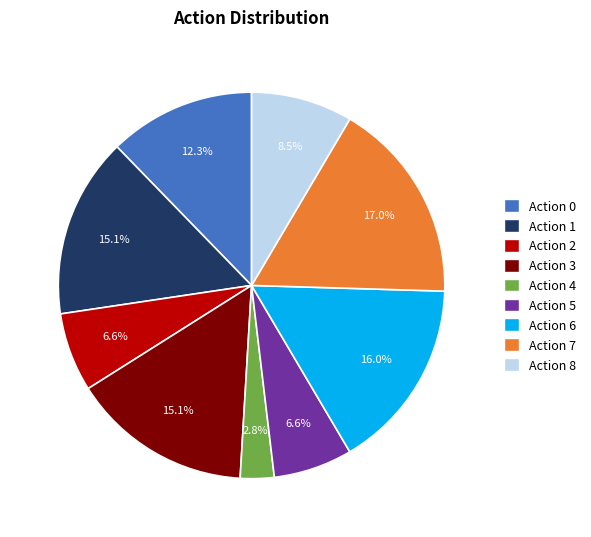

Which slice is the largest?

Action 7